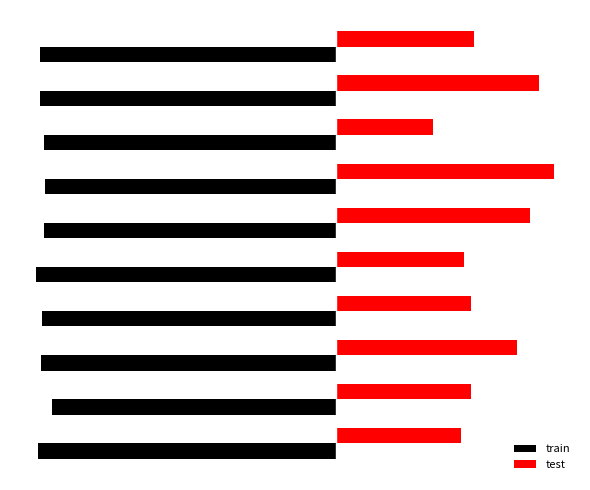

What are all the series names shown in the legend?

train, test